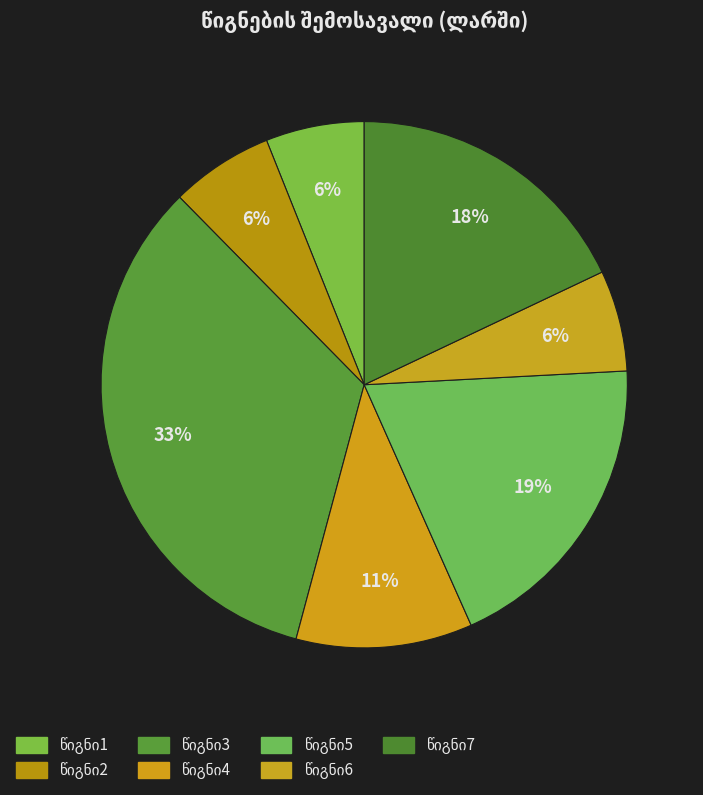

How many slices are in this pie chart?

7